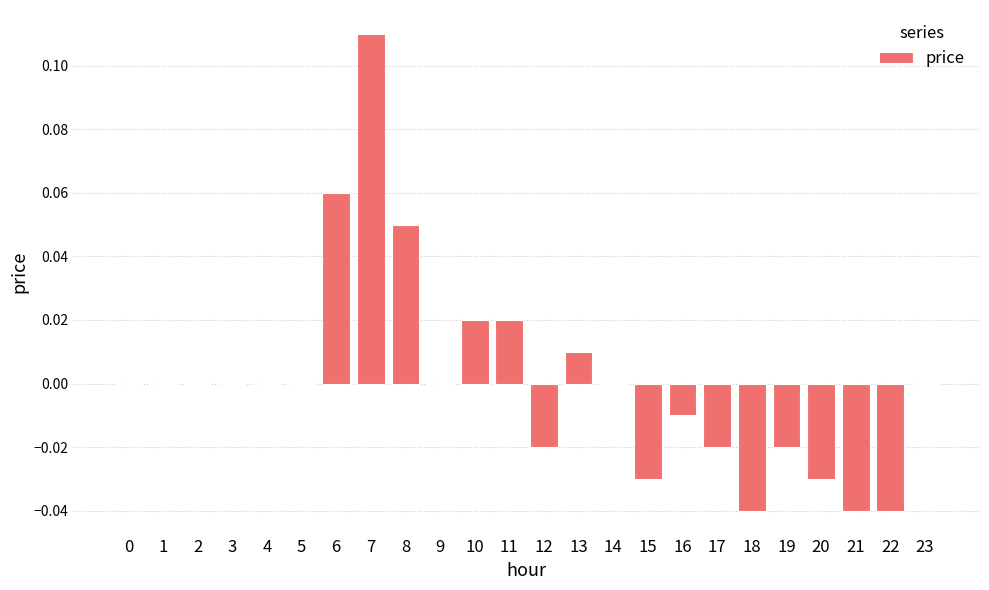

How many categories are shown in the chart?

24